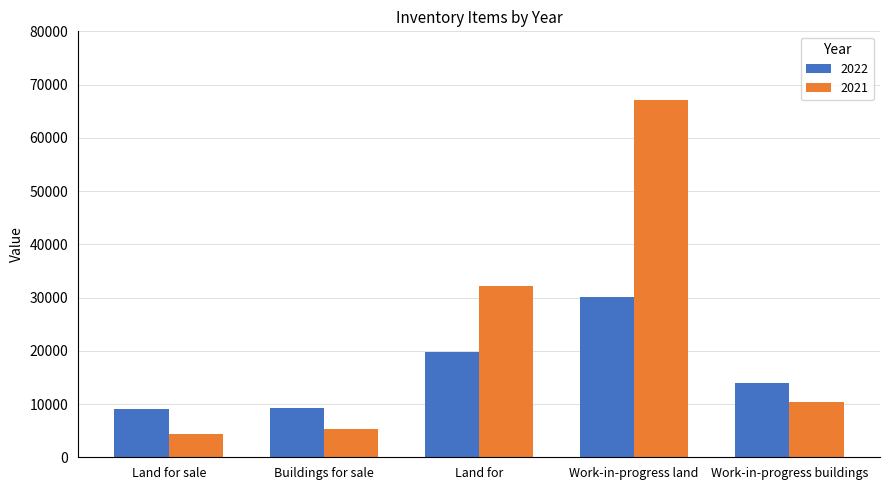

What is the sum of all 2021 values?

119216